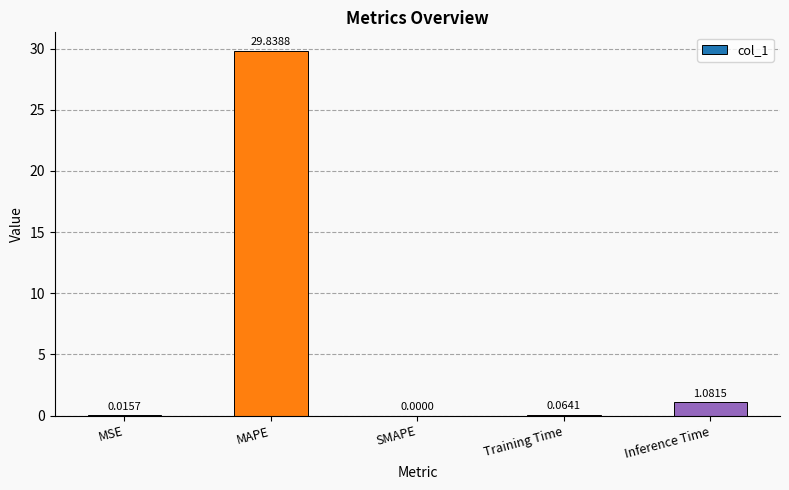

What is the sum of the values at Training Time and MAPE?

29.9